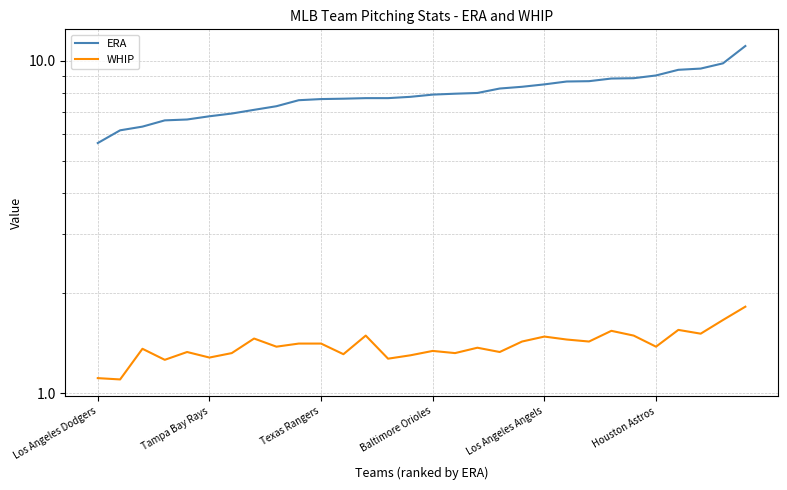

Which series has the largest total across all categories?

ERA